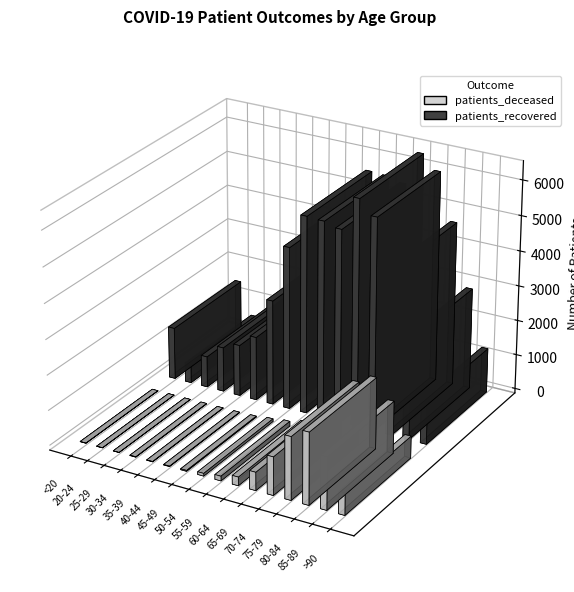

How many data points in patients_recovered are above 2987?

7